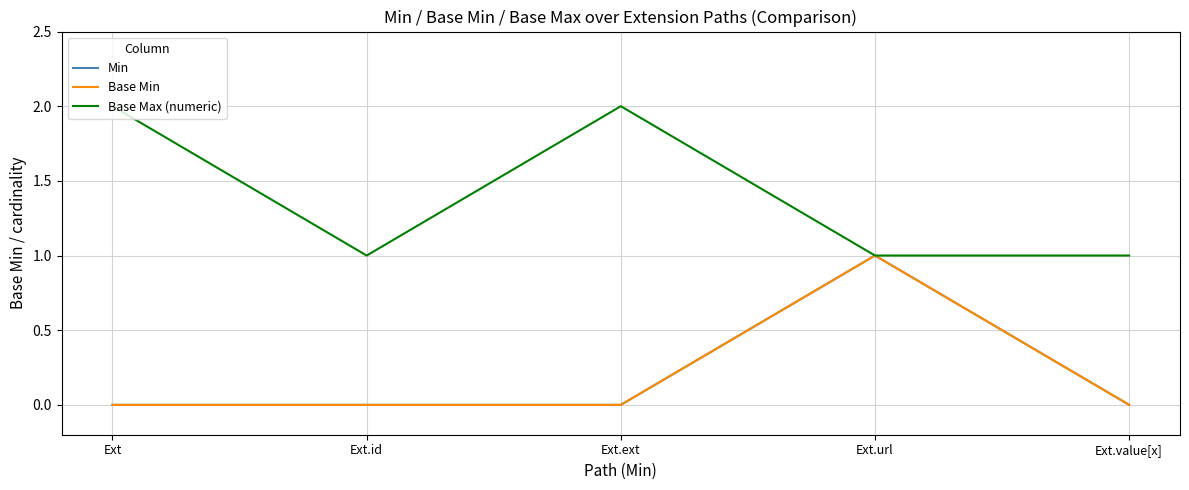

Does the chart have visible grid lines?

Yes